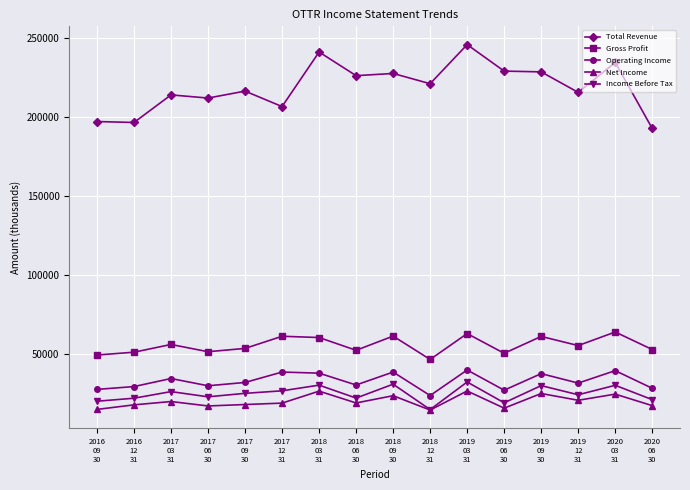

True or false: Operating Income and Total Revenue intersect in this chart.

False